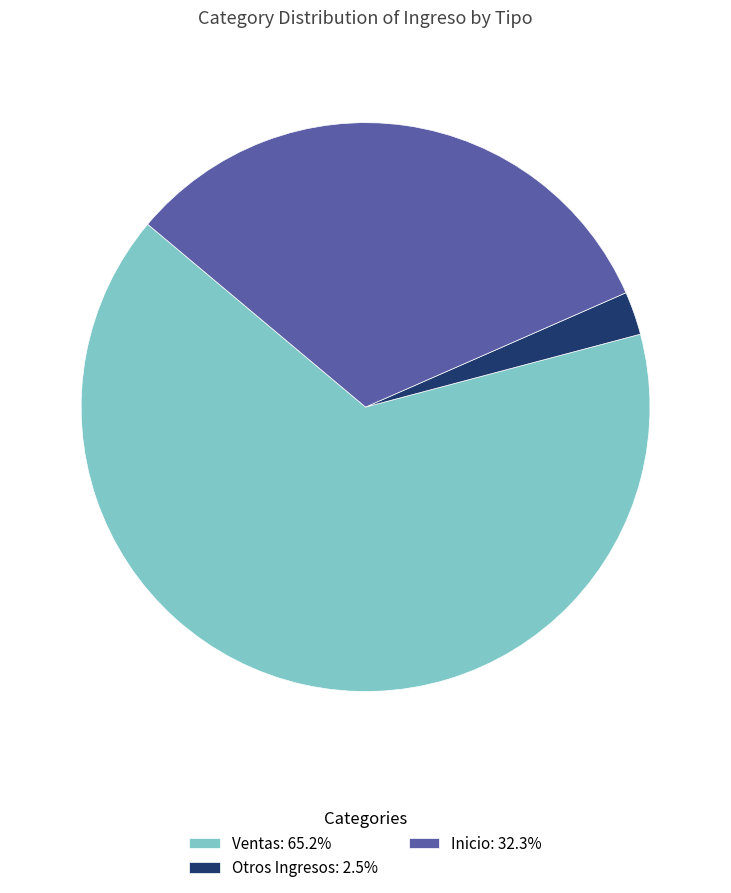

Do Inicio: 32.3% and Ventas: 65.2% together represent more than half of the pie?

Yes